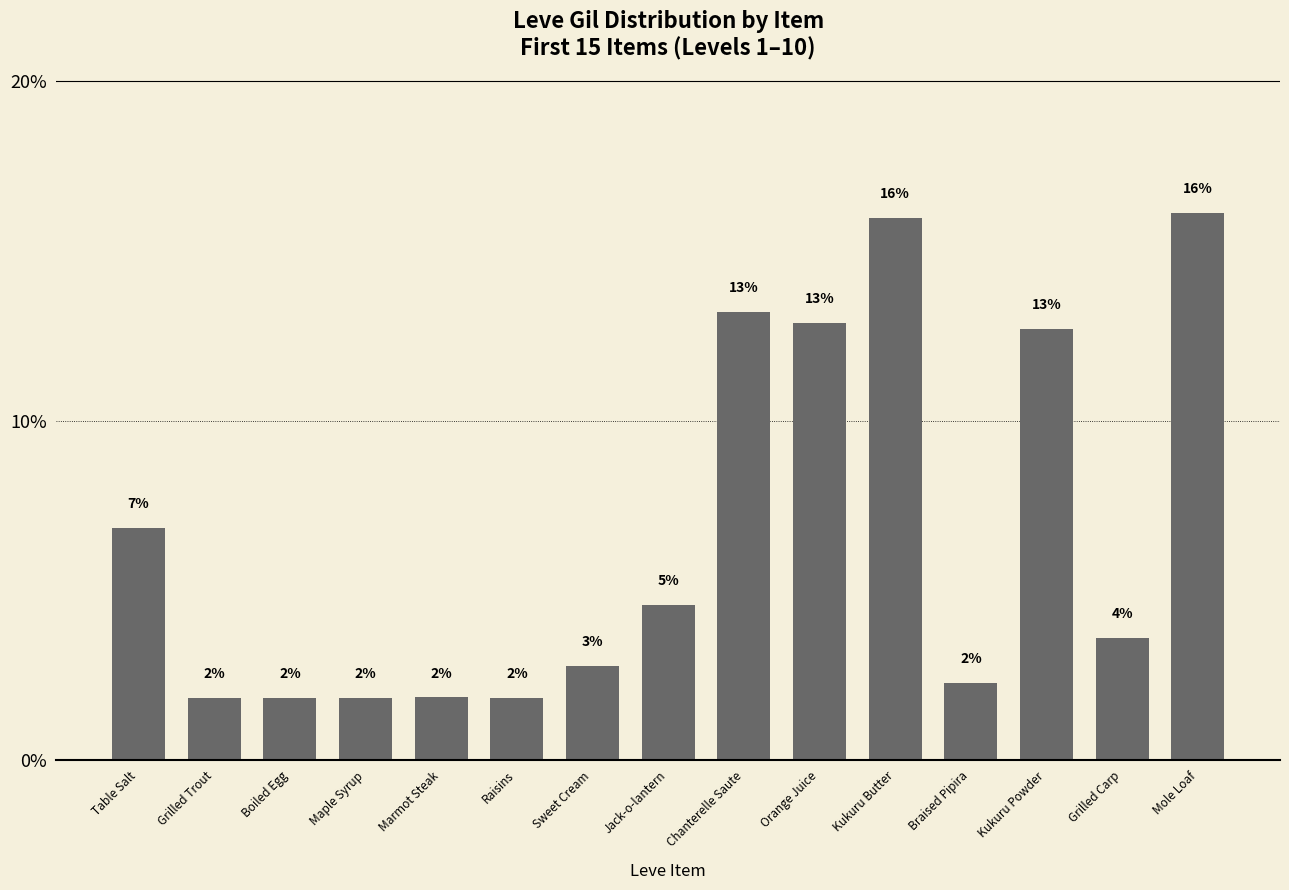

What is the sum of the values at Table Salt and Braised Pipira?

9.1